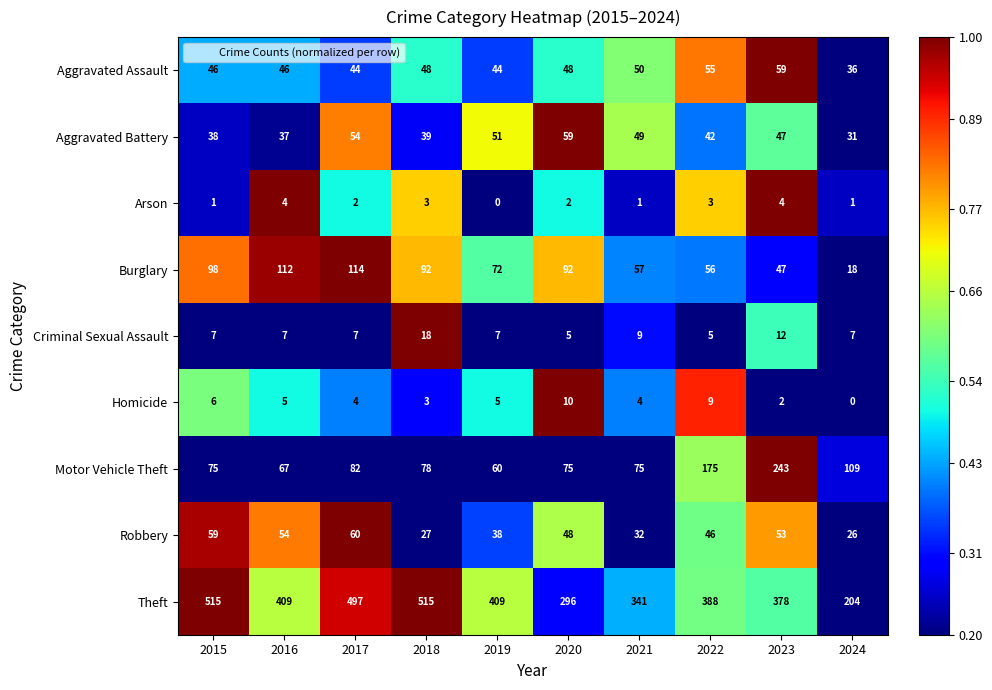

The Aggravated Assault series shows 9 at 2017. True or false?

False